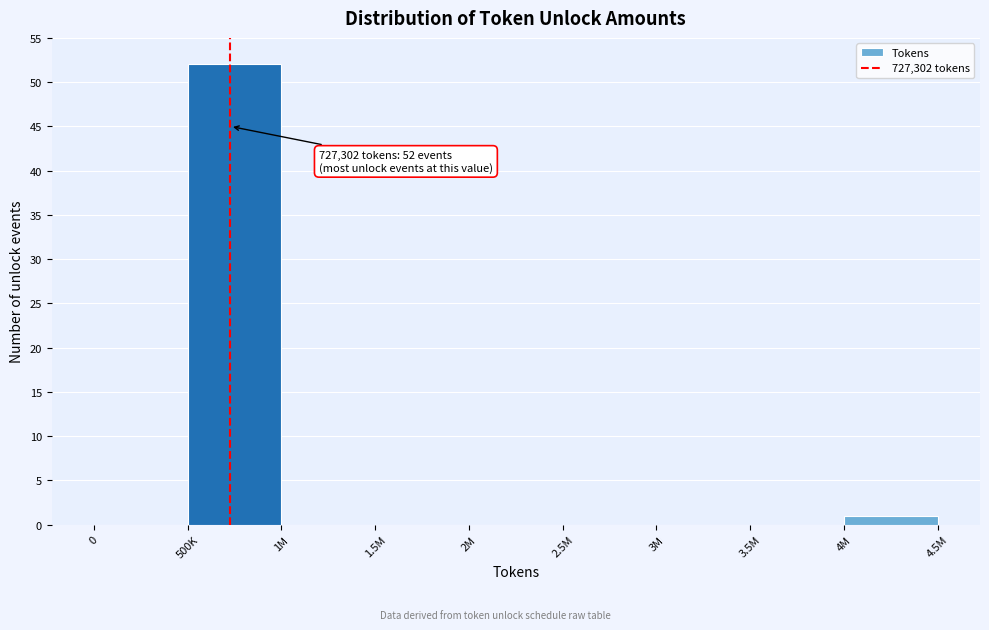

Reading left to right, extract all data points from this chart.

0=0	500K=52	1M=0	1.5M=0	2M=0	2.5M=0	3M=0	3.5M=0	4M=1